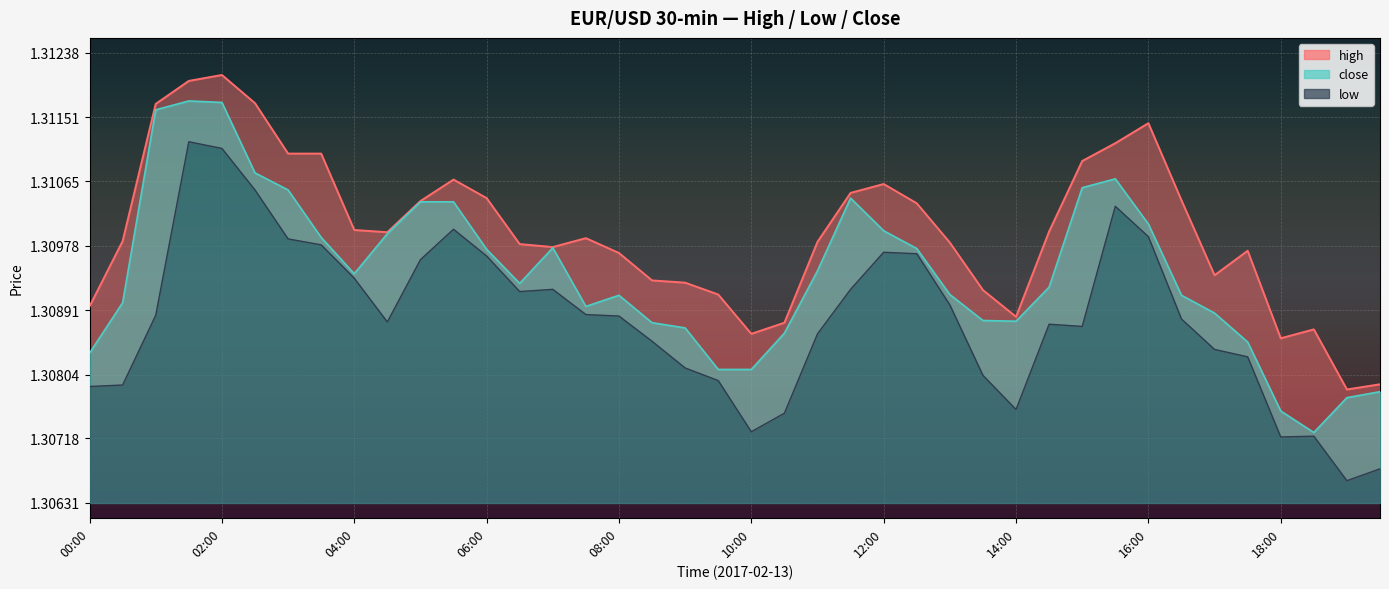

Which series changed the most between 11:00 and 13:00?

low